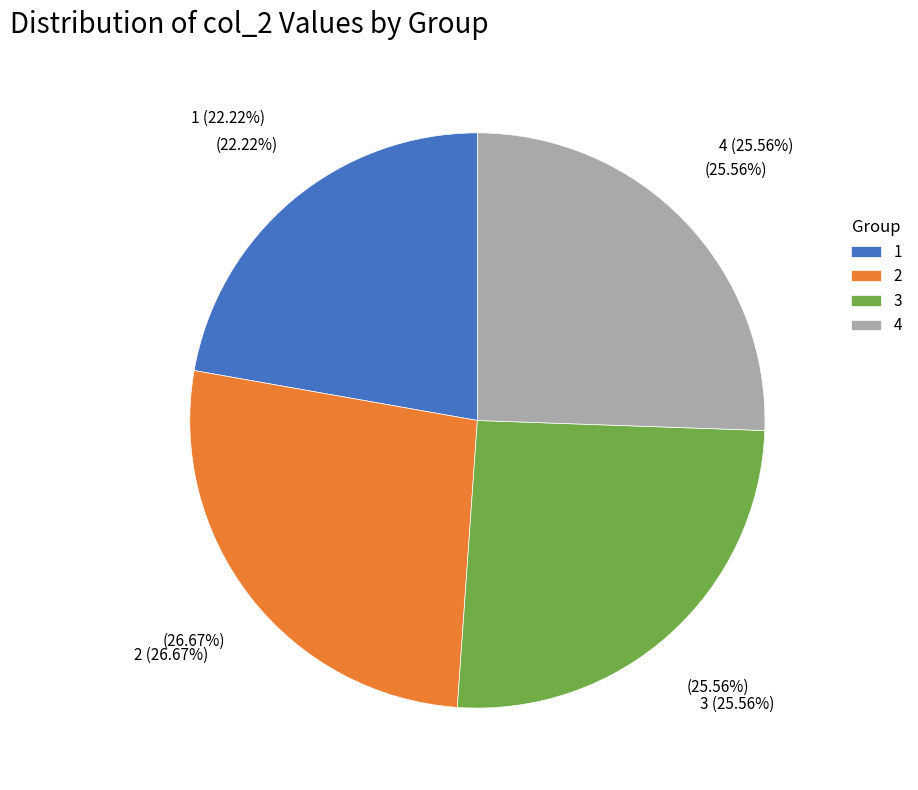

Rank the categories by value from highest to lowest.

2, 3, 4, 1